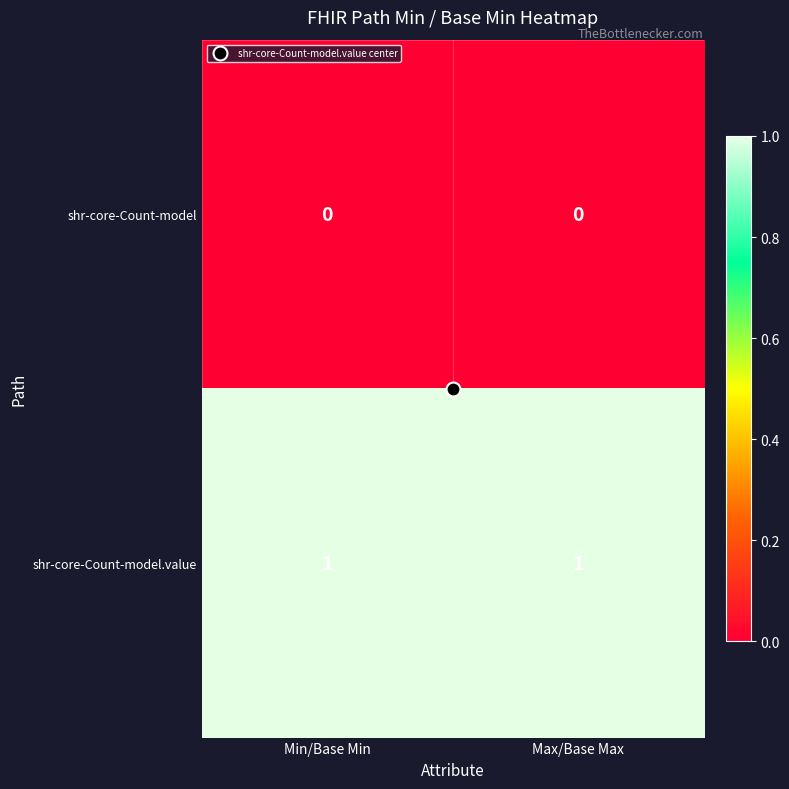

Is the value of shr-core-Count-model at Max/Base Max greater than the value of shr-core-Count-model.value at Min/Base Min?

No